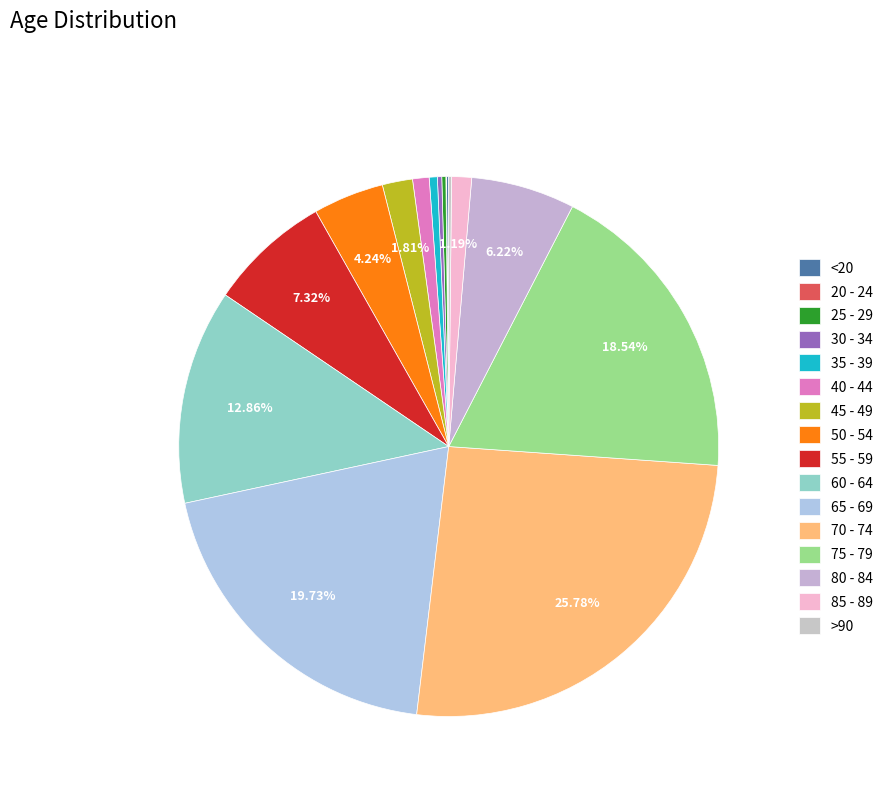

To the nearest percent, what is the average slice percentage?

6%